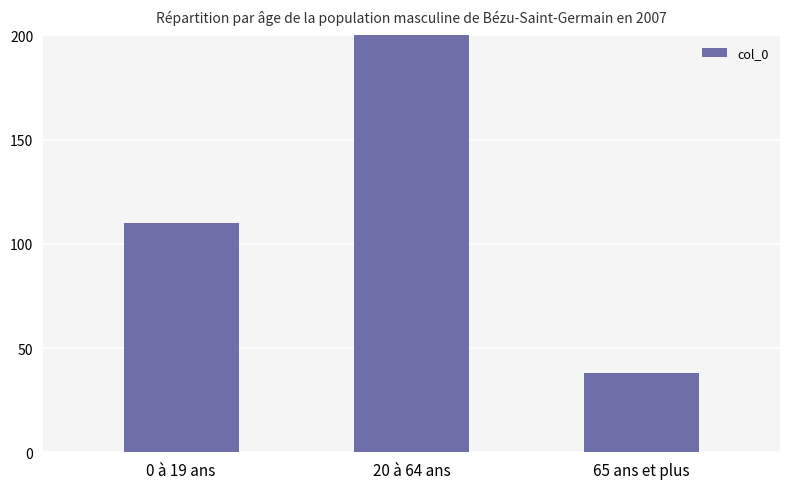

What is the value of the 2nd bar from the left?

220